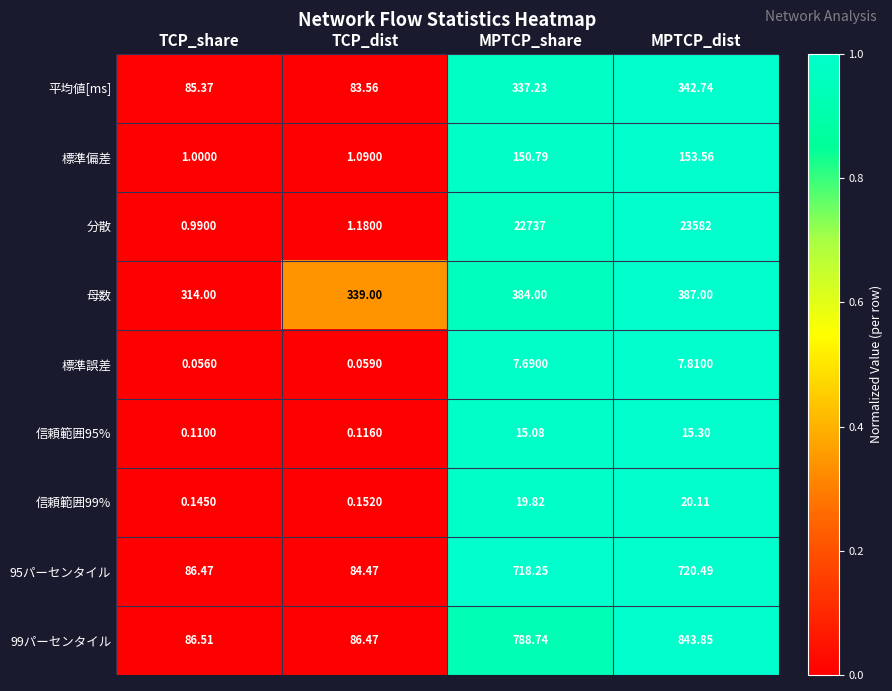

Is the value of 95パーセンタイル at TCP_share greater than the value of 信頼範囲95% at TCP_share?

Yes